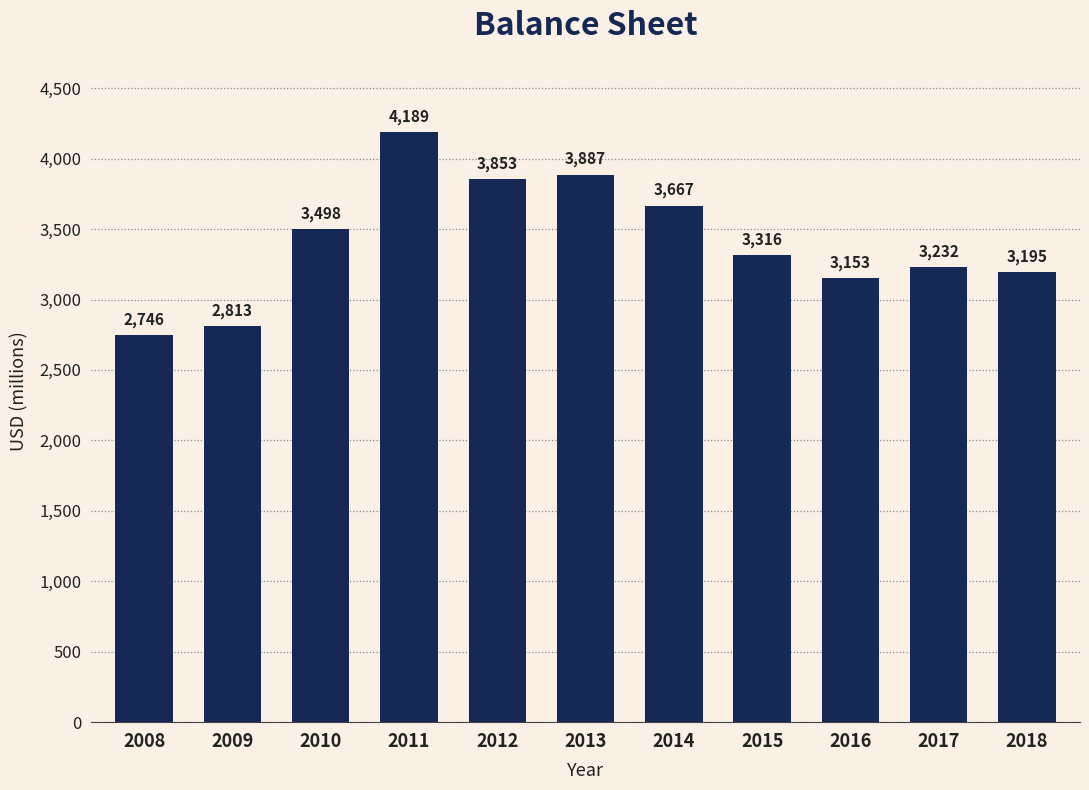

The chart shows a value of 7339 at 2011. True or false?

False